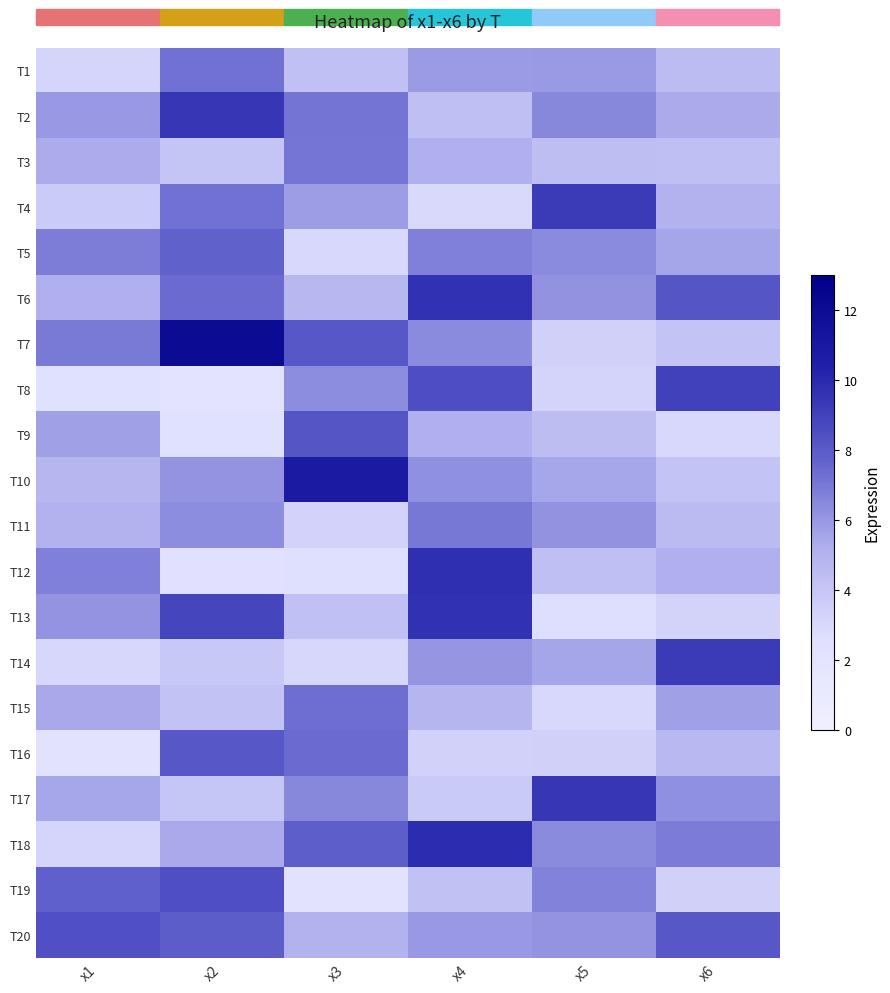

What is the difference between the highest and lowest values at x1?

6.2